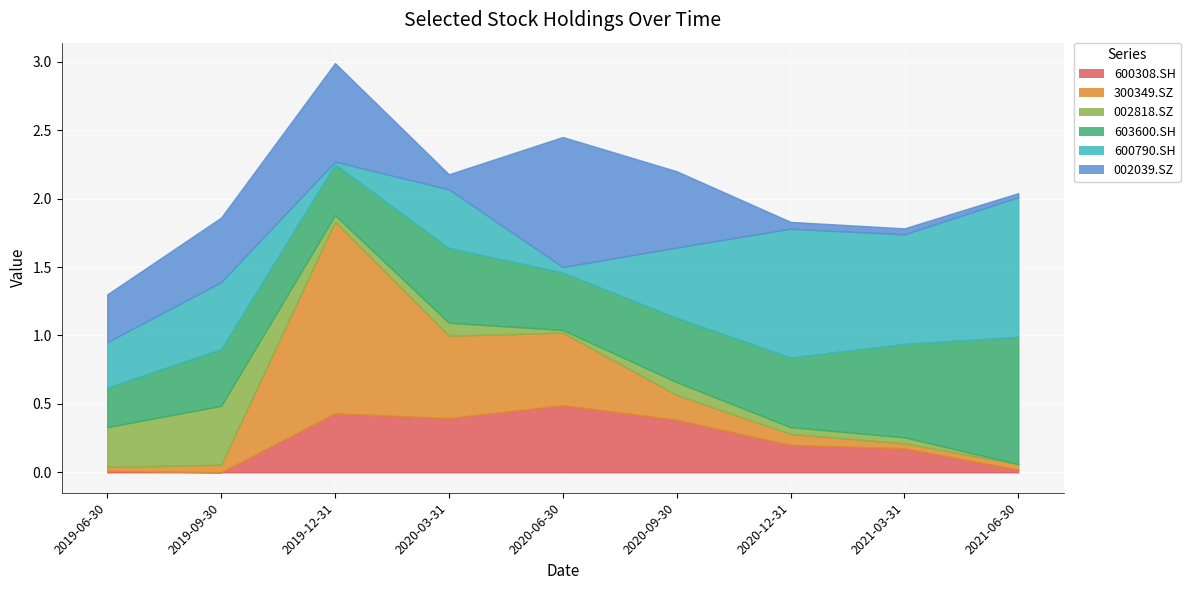

At which category is the sum across all series the highest?

2019-12-31